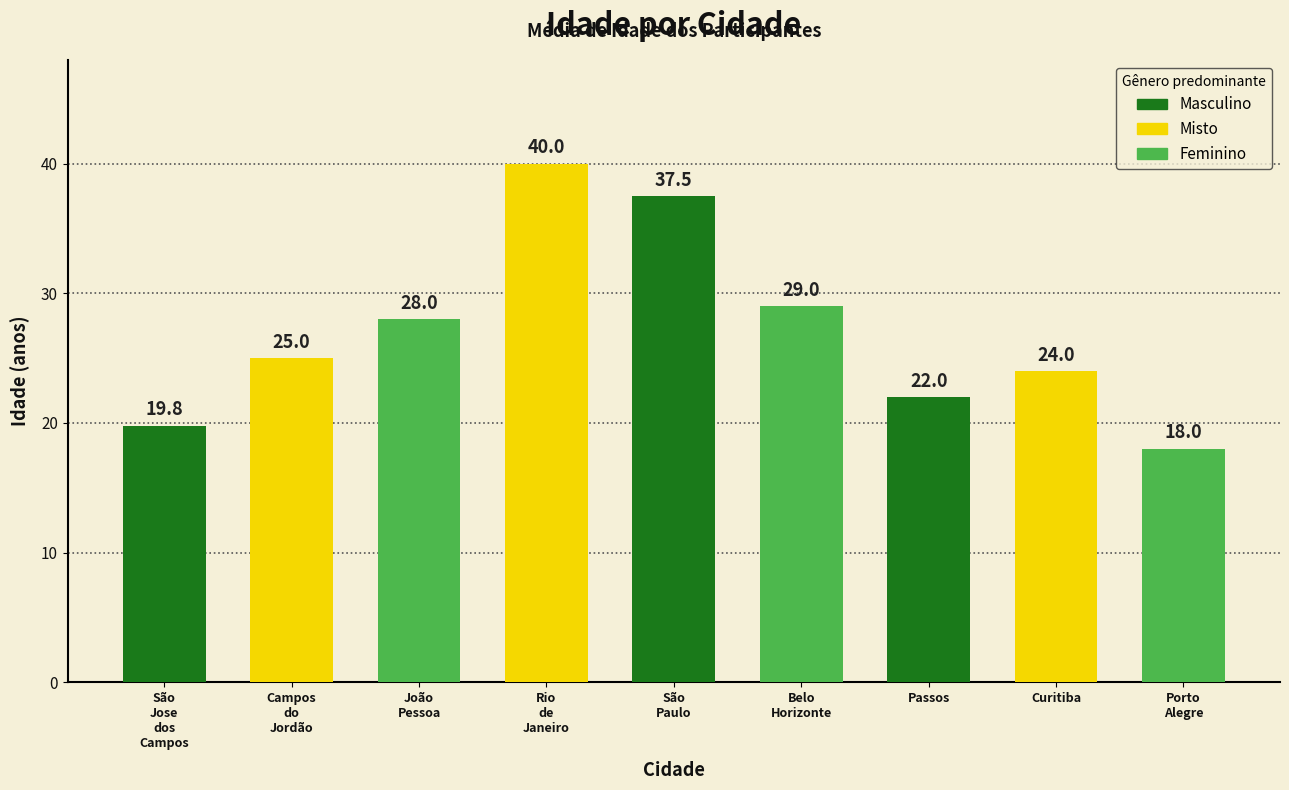

The chart shows a value of 22.0 at Passos. True or false?

True